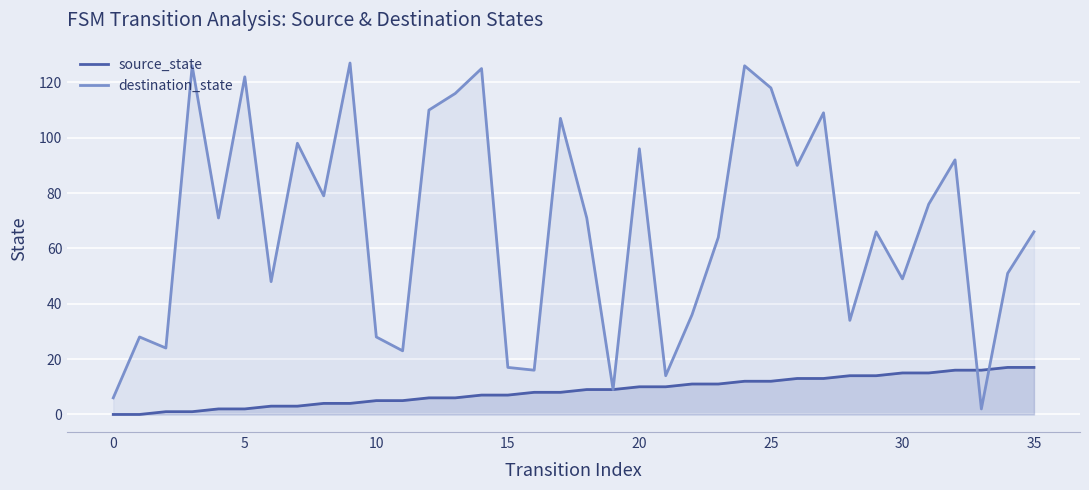

Is it true that destination_state equals 6 at 0?

True